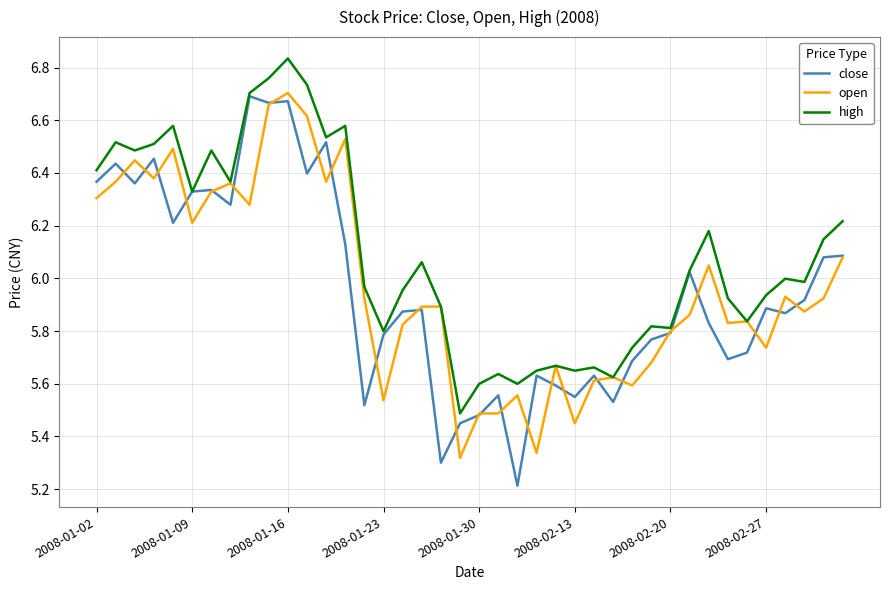

Which series has the widest spread of values?

close